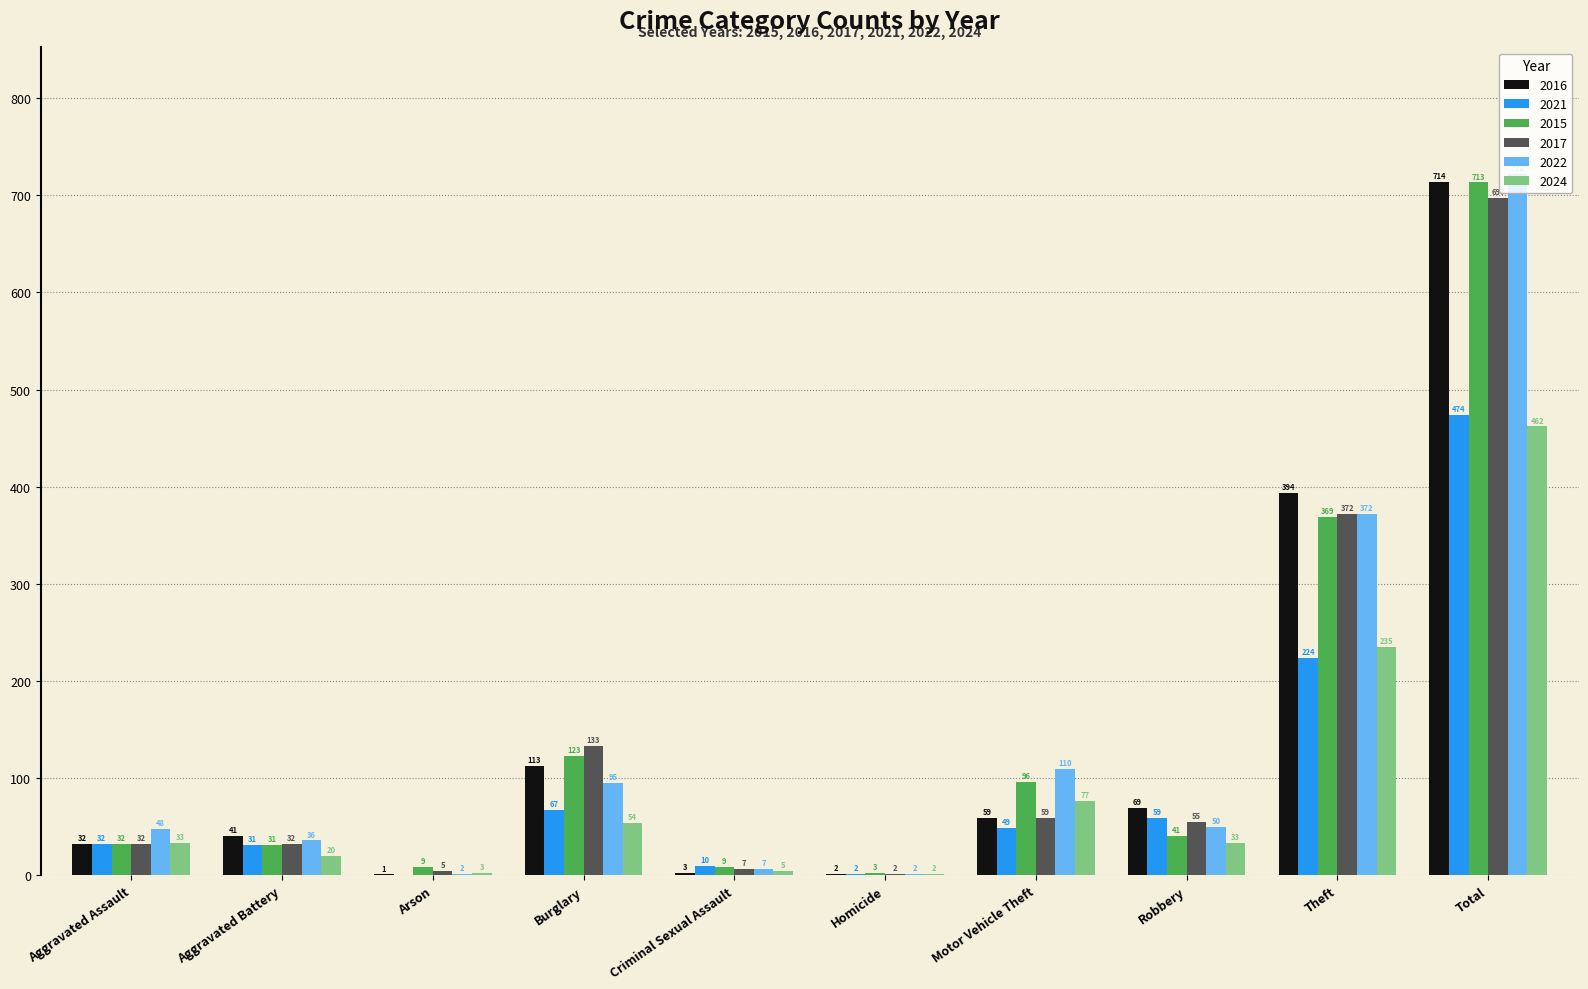

What is the spread (max minus min) of values at Theft?

170